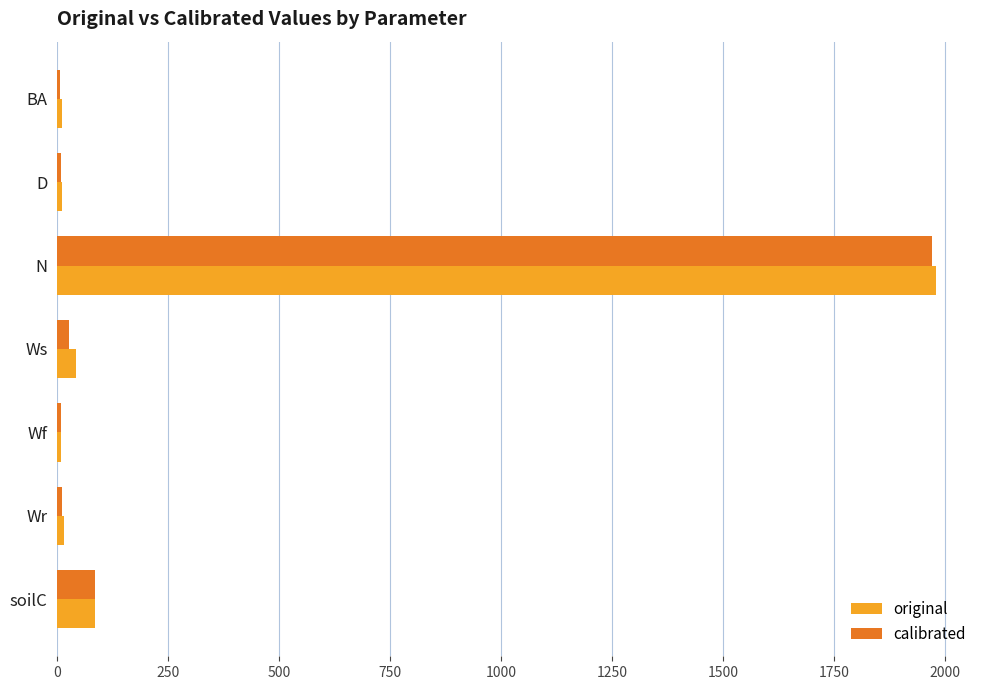

How many data points in original are above 14?

4